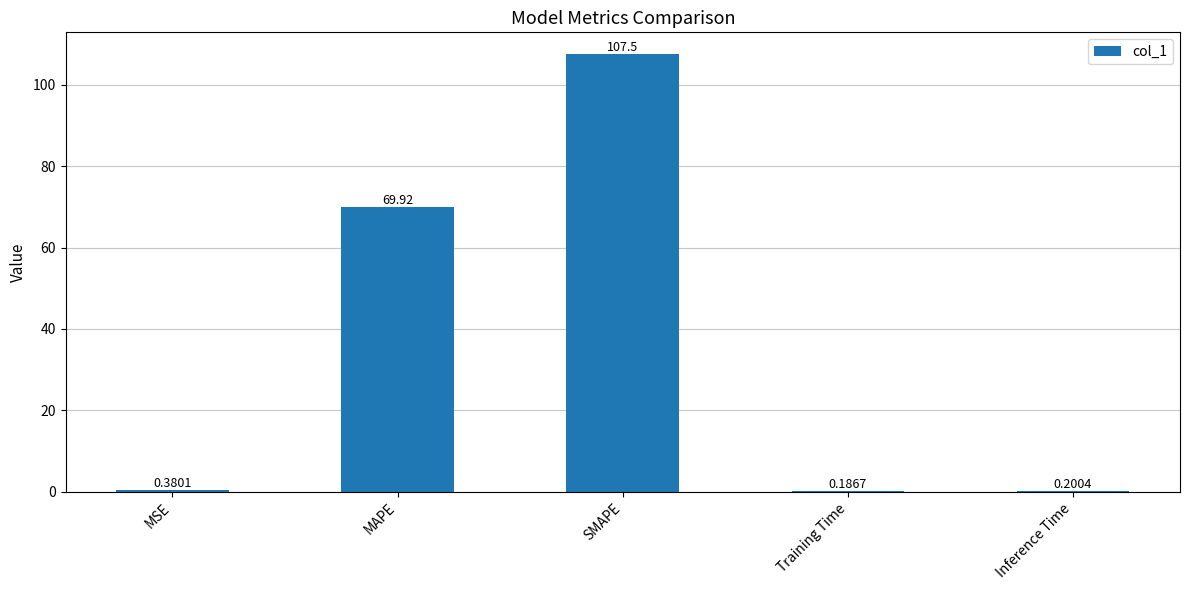

At which category does the chart reach its peak across all series?

SMAPE